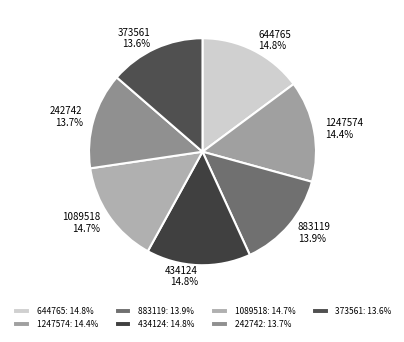

To the nearest percent, what portion does 644765 represent?

15%